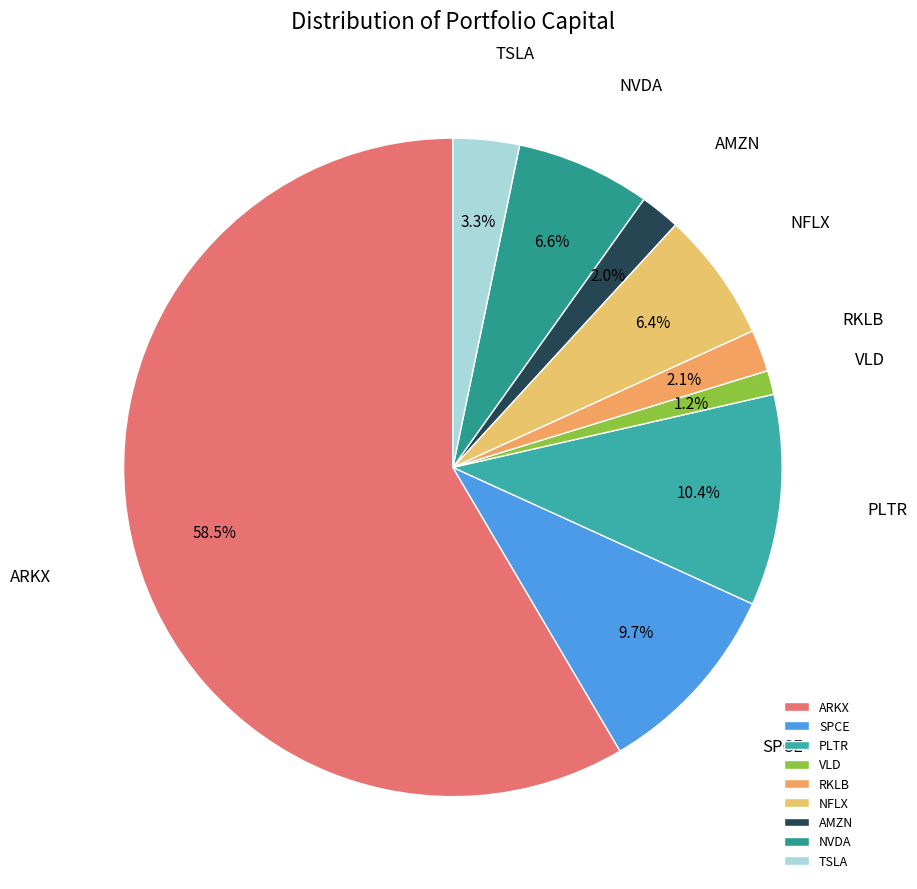

Between NFLX and SPCE, which is larger?

SPCE